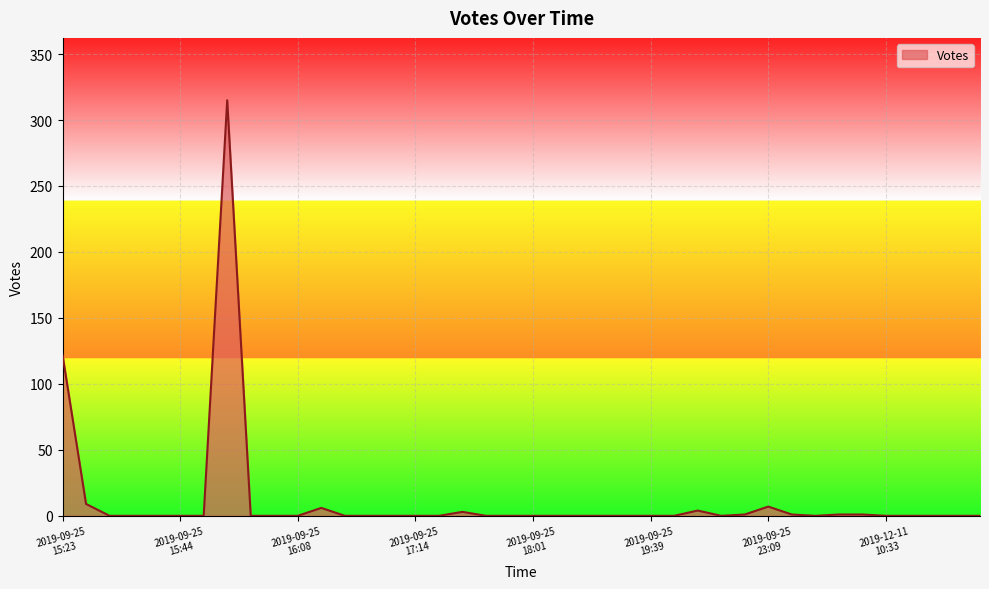

What is the greatest value displayed?

315